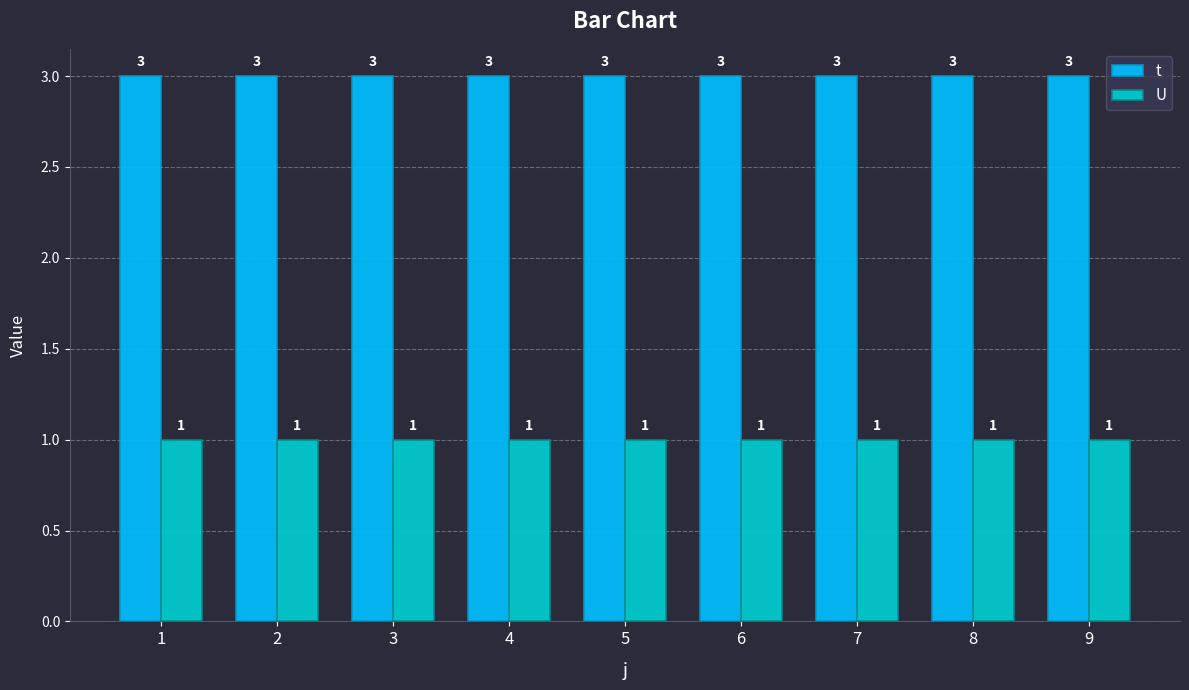

At 6, list the series in order from largest to smallest.

t, U